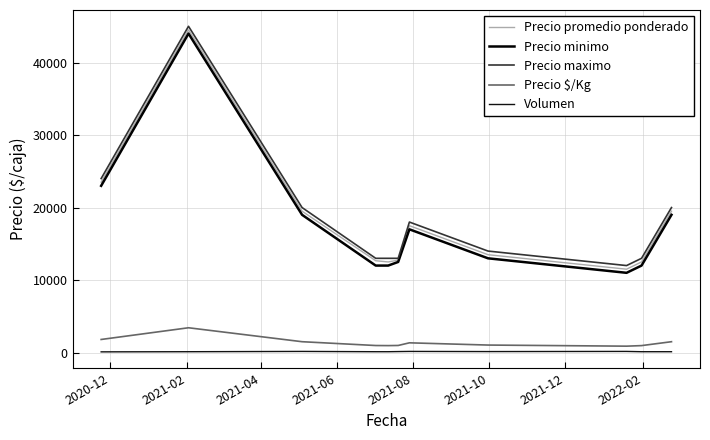

Count the number of data series in this chart.

5